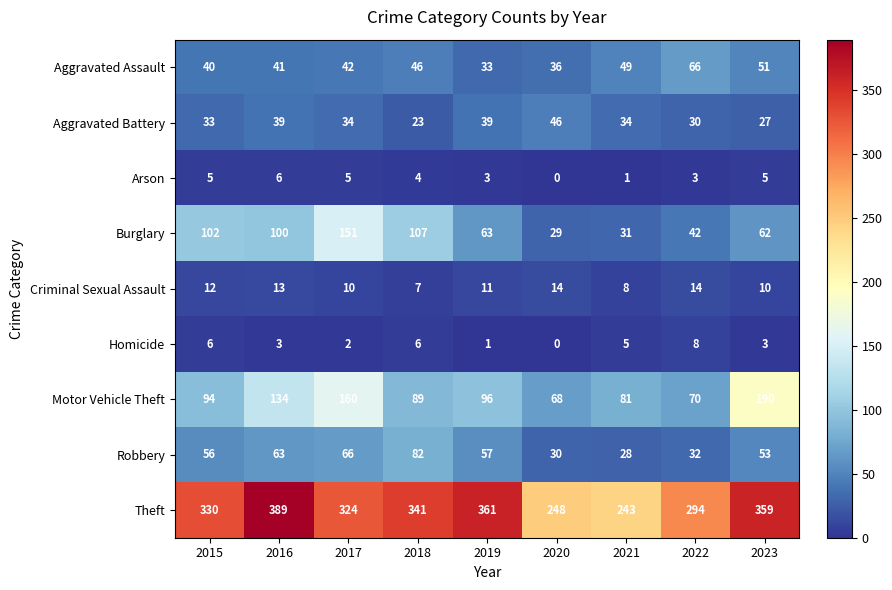

What is the maximum value shown in the chart?

389